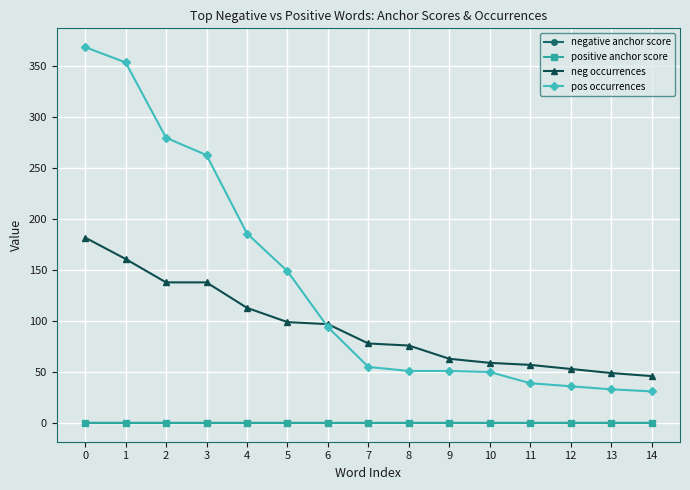

True or false: pos occurrences and negative anchor score cross at least once.

False